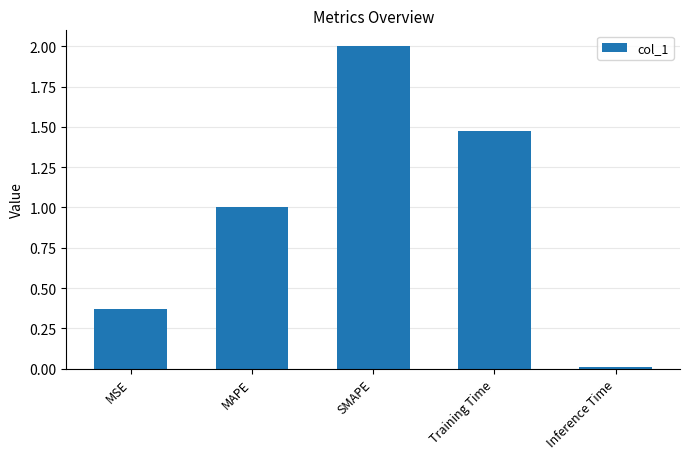

At which label is the value closest to 1?

MAPE